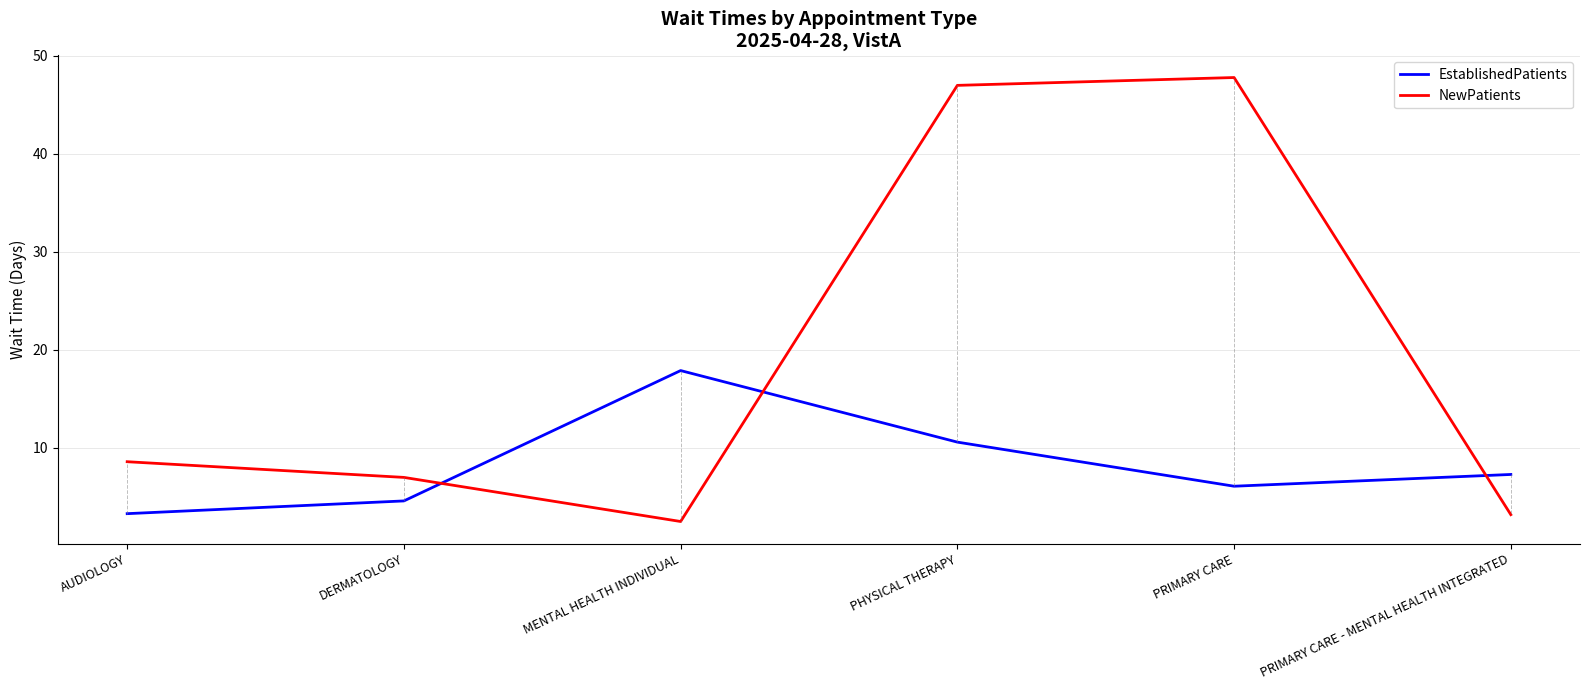

At which label is NewPatients closest to 25?

AUDIOLOGY